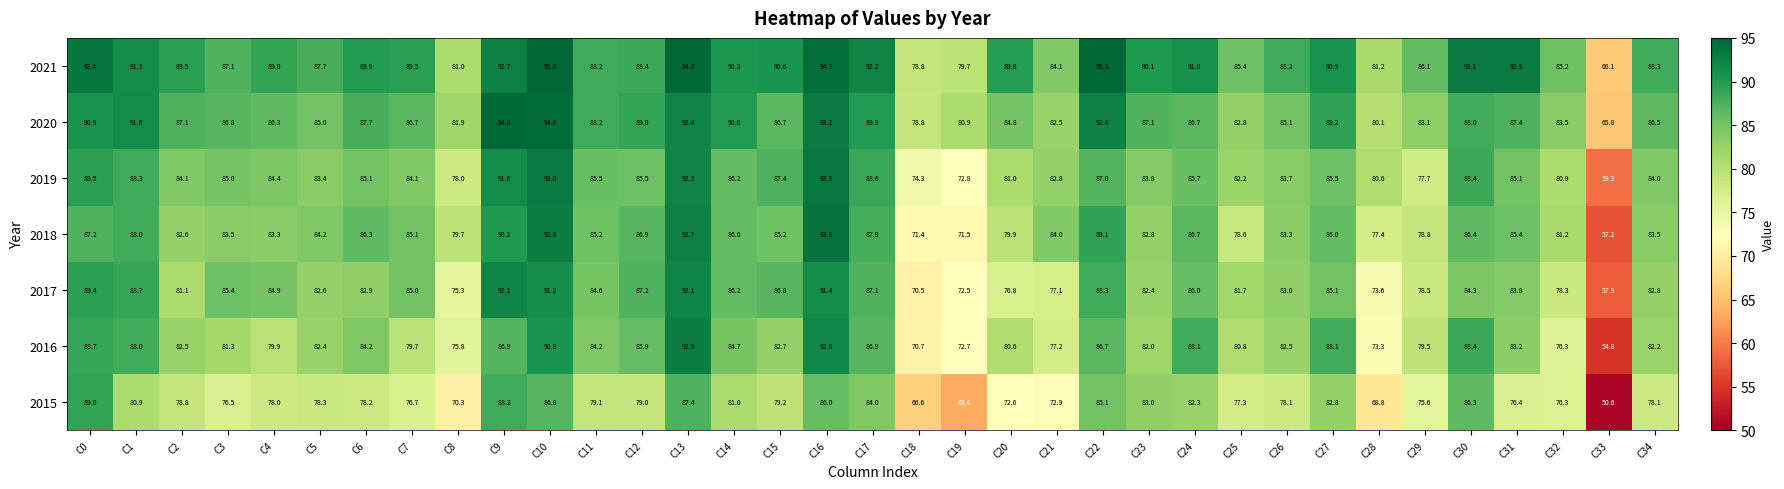

Is it true that 2018 equals 29.9 at C29?

False